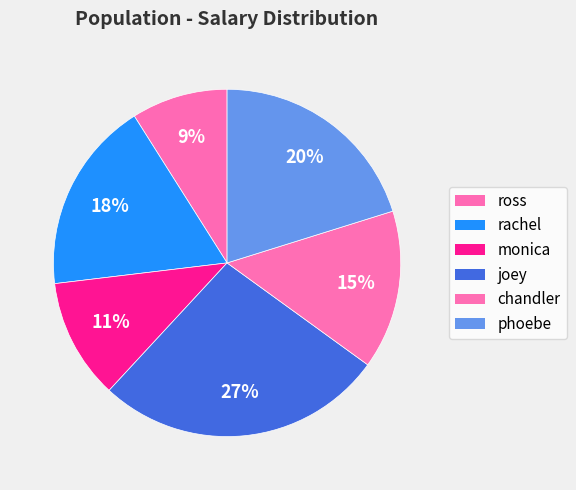

To the nearest percent, what percentage of the pie is ross?

9%